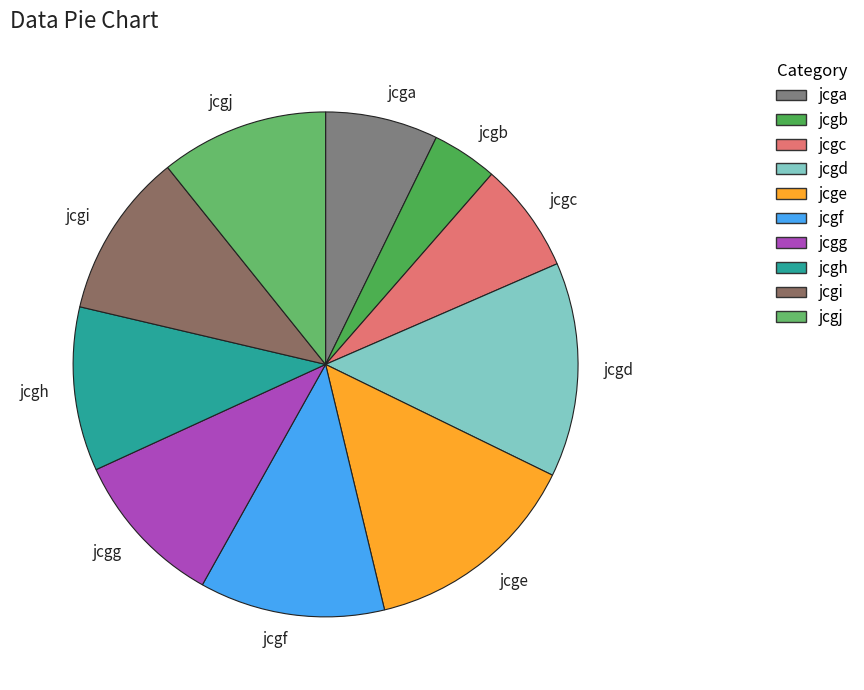

Which category has the smallest portion of the pie?

jcgb